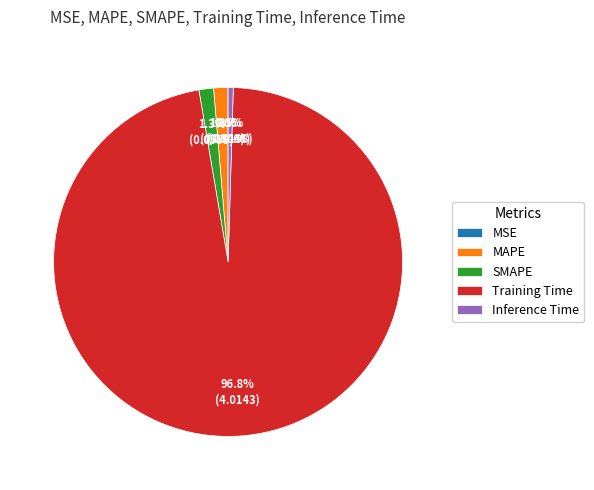

To the nearest percent, what is the average slice percentage?

20%